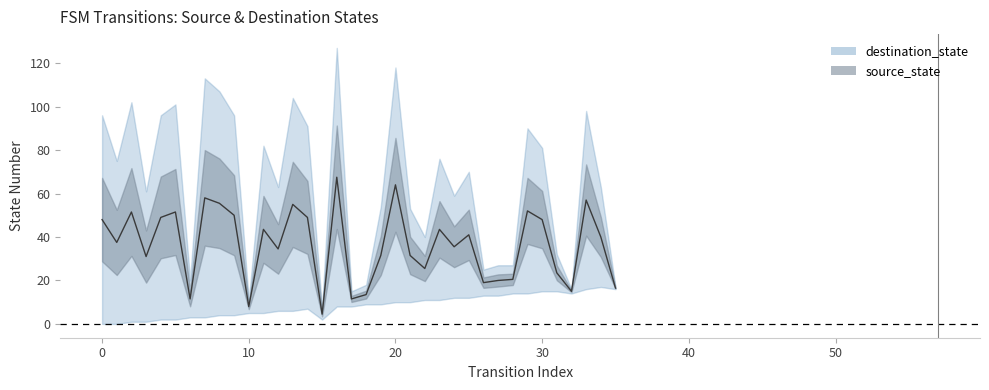

Count the number of values greater than 40.

17